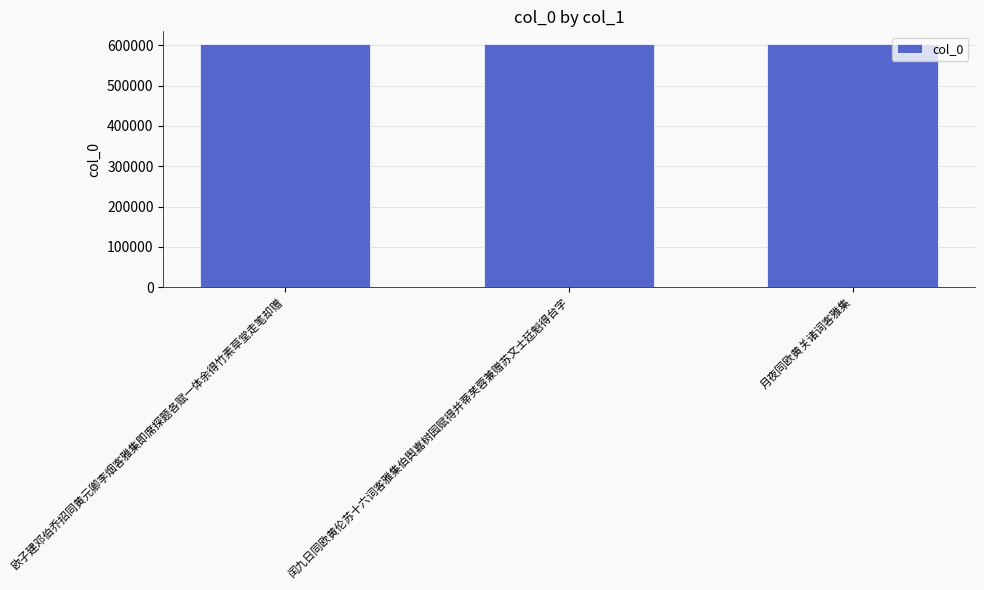

Where is the data nearest to the value 603521?

闰九日同欧黄伦苏十六词客雅集伯舆嘉树园赋得并蒂芙蓉兼赠苏文士廷魁得台字